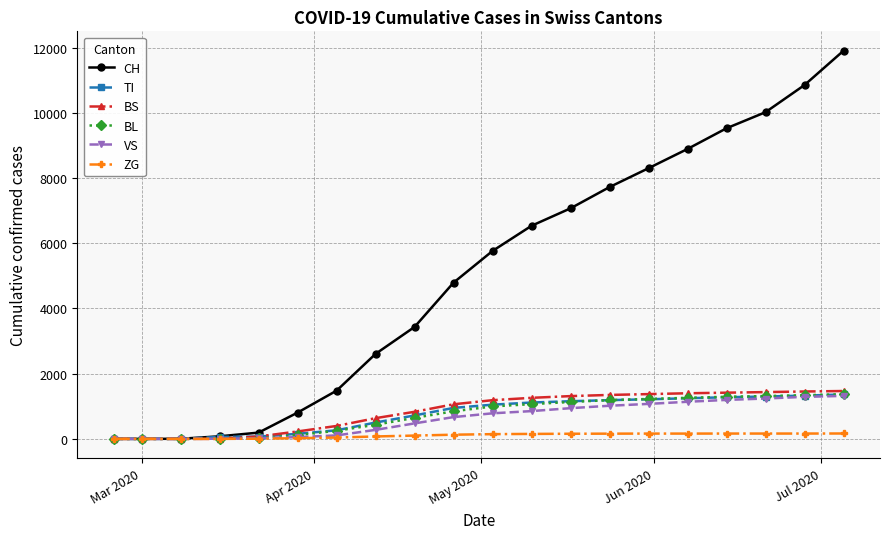

Which series has the largest range (max minus min)?

CH